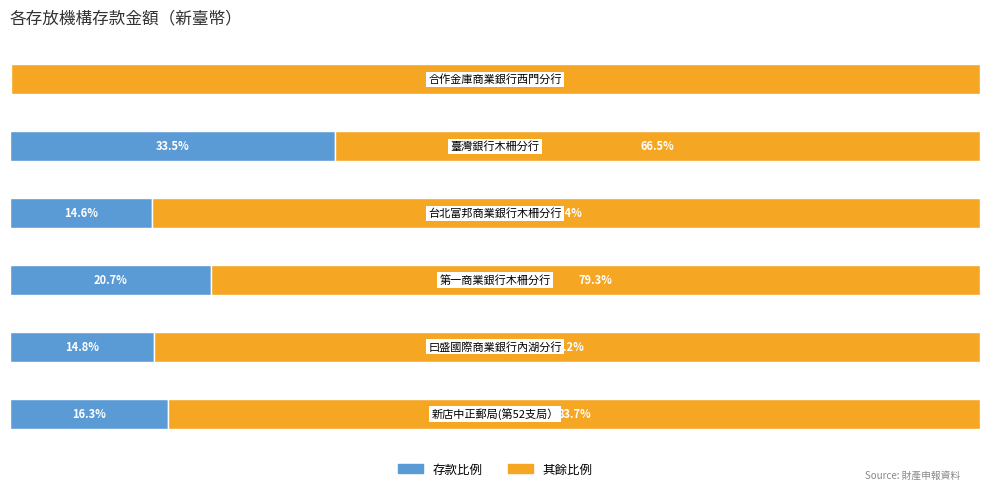

How many distinct data groups are displayed?

2